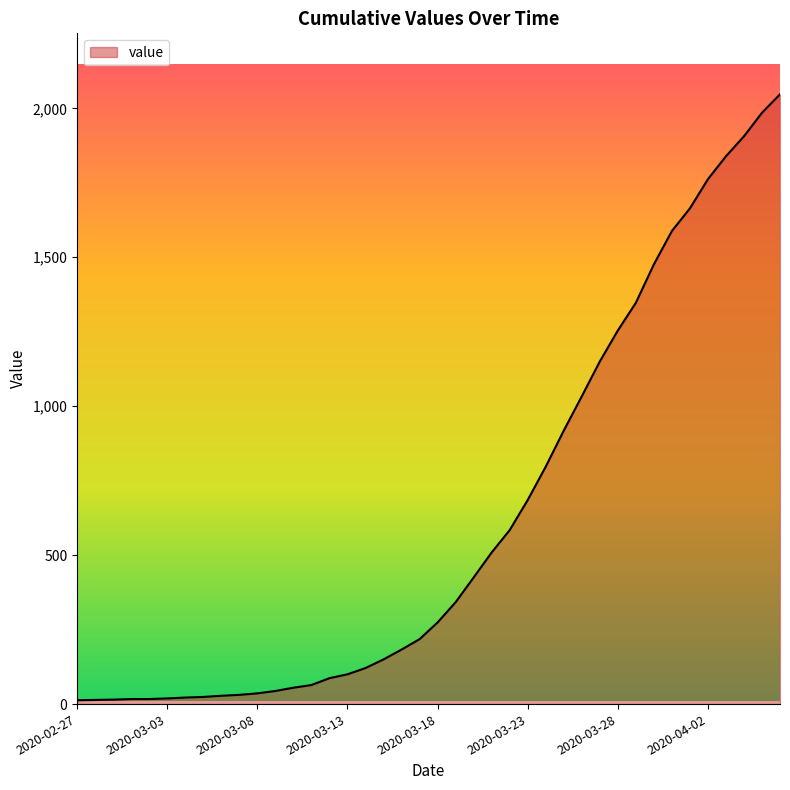

What is the maximum value shown in the chart?

2047